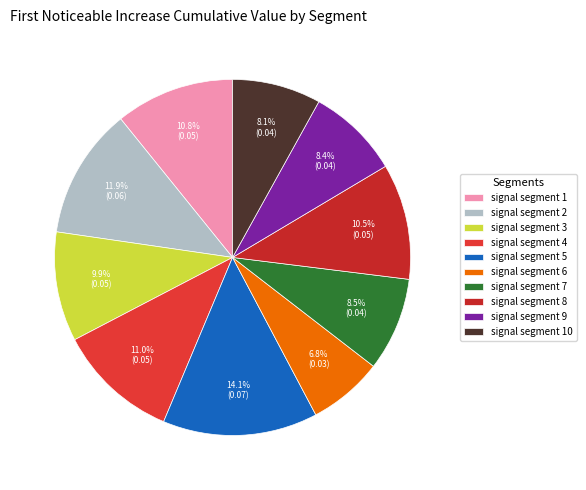

True or false: signal segment 7 accounts for 8% of the total.

True